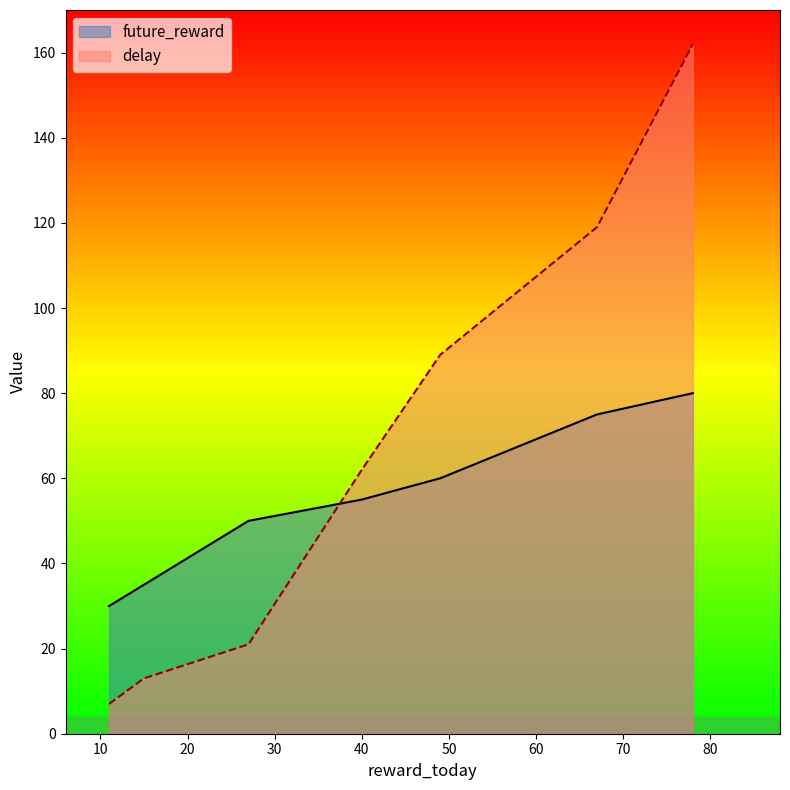

What is the average value of the delay series?

68